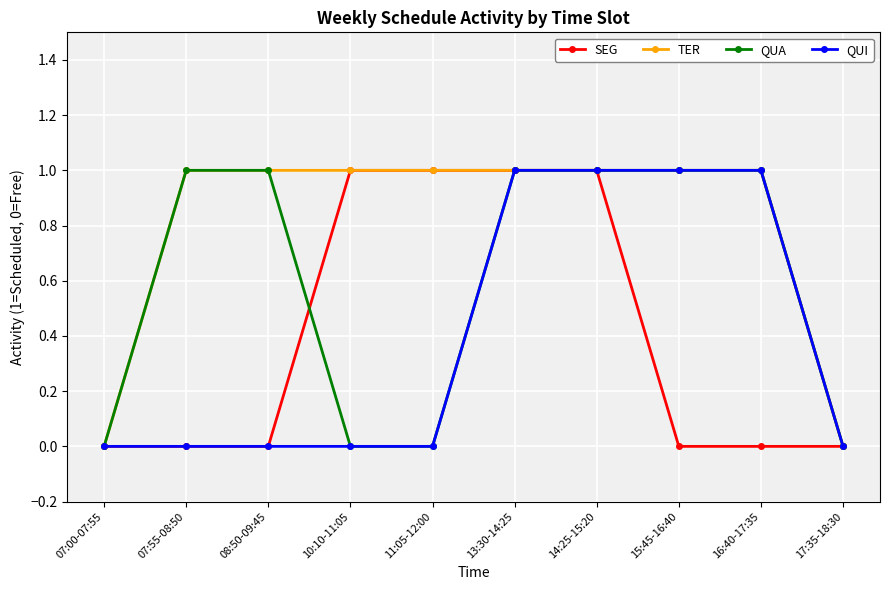

The QUA series shows 0 at 11:05-12:00. True or false?

True